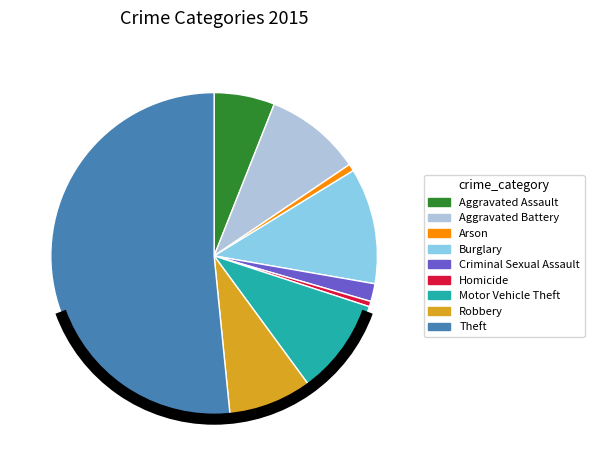

Which slice is the largest?

Theft